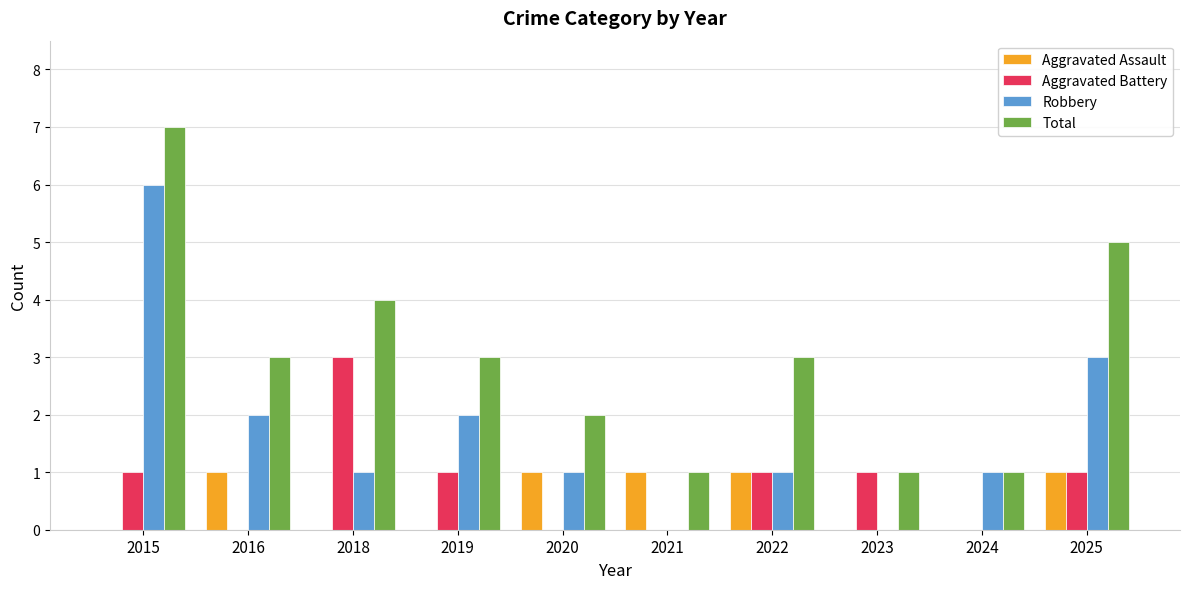

What is the sum of all Total values?

30